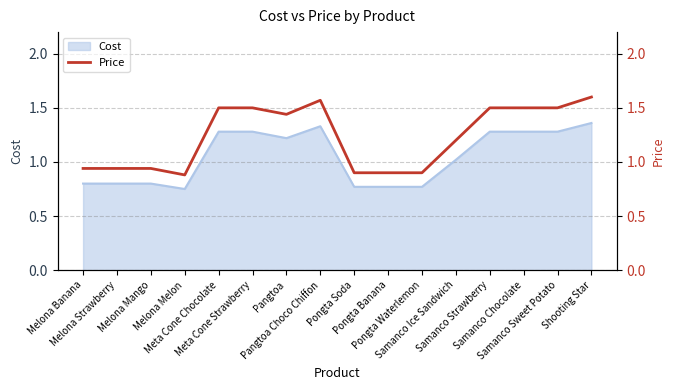

What is the change in value from Meta Cone Chocolate to Pangtoa Choco Chiffon?

+0.1